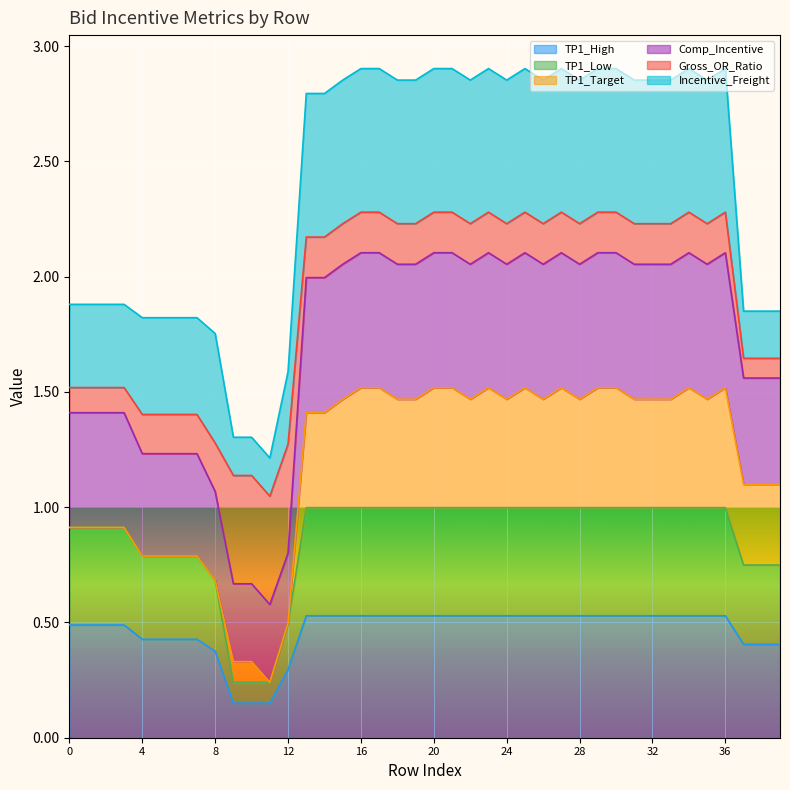

Which series has the largest total across all categories?

Comp_Incentive